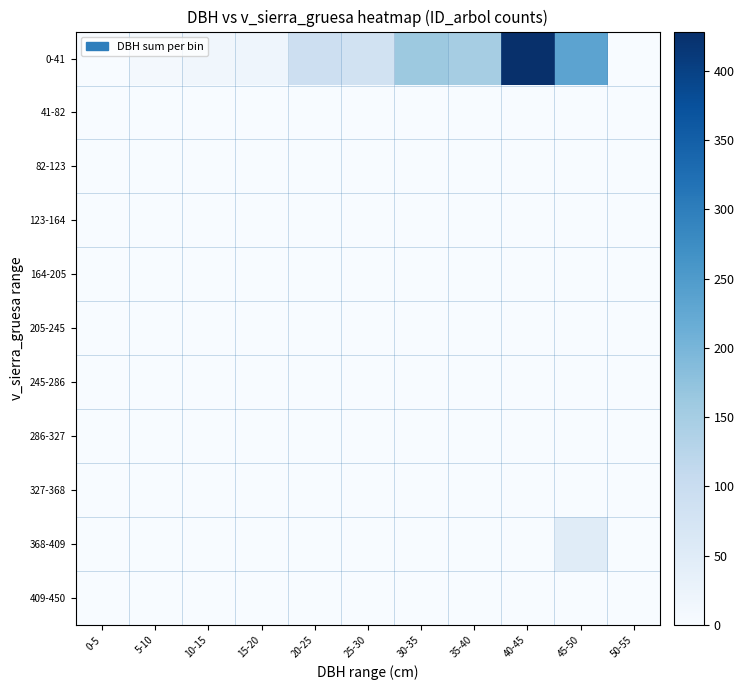

Reading left to right, transcribe all the data shown in this chart.

0-41: 0-5=0.0	5-10=9.8	10-15=14.1	15-20=18.8	20-25=90.3	25-30=83.6	30-35=160.9	35-40=149.8	40-45=428.2	45-50=233.2	50-55=0.0
41-82: 0-5=0.0	5-10=0.0	10-15=0.0	15-20=0.0	20-25=0.0	25-30=0.0	30-35=0.0	35-40=0.0	40-45=0.0	45-50=0.0	50-55=0.0
82-123: 0-5=0.0	5-10=0.0	10-15=0.0	15-20=0.0	20-25=0.0	25-30=0.0	30-35=0.0	35-40=0.0	40-45=0.0	45-50=0.0	50-55=0.0
123-164: 0-5=0.0	5-10=0.0	10-15=0.0	15-20=0.0	20-25=0.0	25-30=0.0	30-35=0.0	35-40=0.0	40-45=0.0	45-50=0.0	50-55=0.0
164-205: 0-5=0.0	5-10=0.0	10-15=0.0	15-20=0.0	20-25=0.0	25-30=0.0	30-35=0.0	35-40=0.0	40-45=0.0	45-50=0.0	50-55=0.0
205-245: 0-5=0.0	5-10=0.0	10-15=0.0	15-20=0.0	20-25=0.0	25-30=0.0	30-35=0.0	35-40=0.0	40-45=0.0	45-50=0.0	50-55=0.0
245-286: 0-5=0.0	5-10=0.0	10-15=0.0	15-20=0.0	20-25=0.0	25-30=0.0	30-35=0.0	35-40=0.0	40-45=0.0	45-50=0.0	50-55=0.0
286-327: 0-5=0.0	5-10=0.0	10-15=0.0	15-20=0.0	20-25=0.0	25-30=0.0	30-35=0.0	35-40=0.0	40-45=0.0	45-50=0.0	50-55=0.0
327-368: 0-5=0.0	5-10=0.0	10-15=0.0	15-20=0.0	20-25=0.0	25-30=0.0	30-35=0.0	35-40=0.0	40-45=0.0	45-50=0.0	50-55=0.0
368-409: 0-5=0.0	5-10=0.0	10-15=0.0	15-20=0.0	20-25=0.0	25-30=0.0	30-35=0.0	35-40=0.0	40-45=0.0	45-50=49.1	50-55=0.0
409-450: 0-5=0.0	5-10=0.0	10-15=0.0	15-20=0.0	20-25=0.0	25-30=0.0	30-35=0.0	35-40=0.0	40-45=0.0	45-50=0.0	50-55=0.0